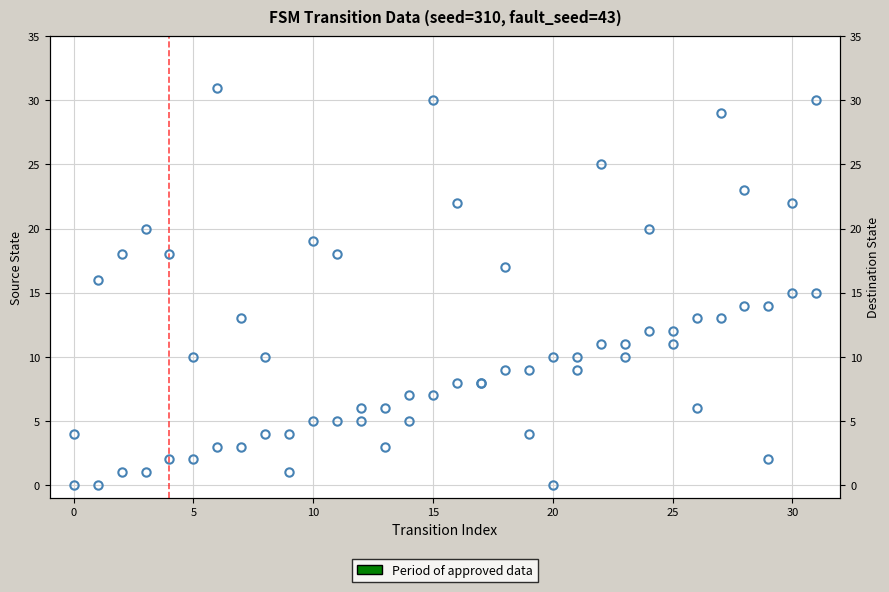

True or false: destination_state has a value of 4 at 19.

True